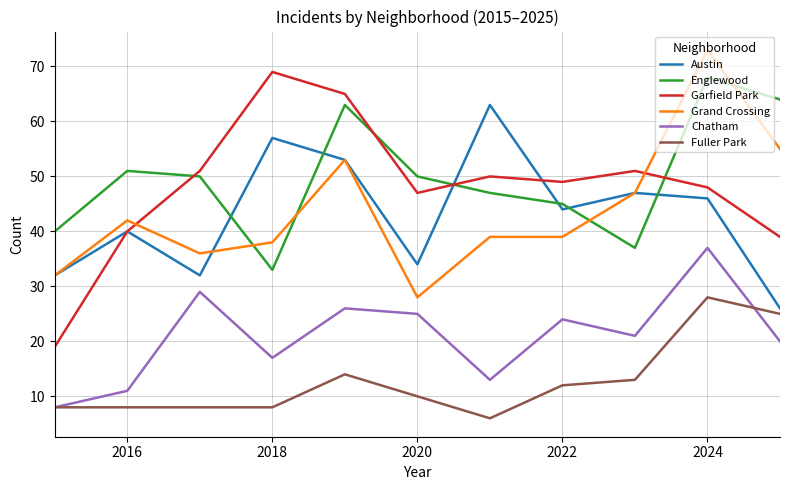

Which series ends up on top after the final intersection of Englewood and Grand Crossing?

Englewood